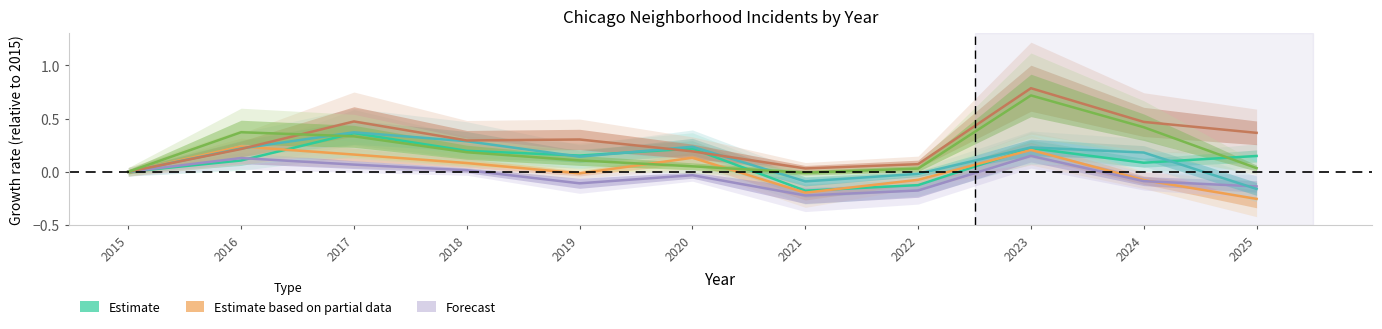

How many values in Grand Crossing are below zero?

1